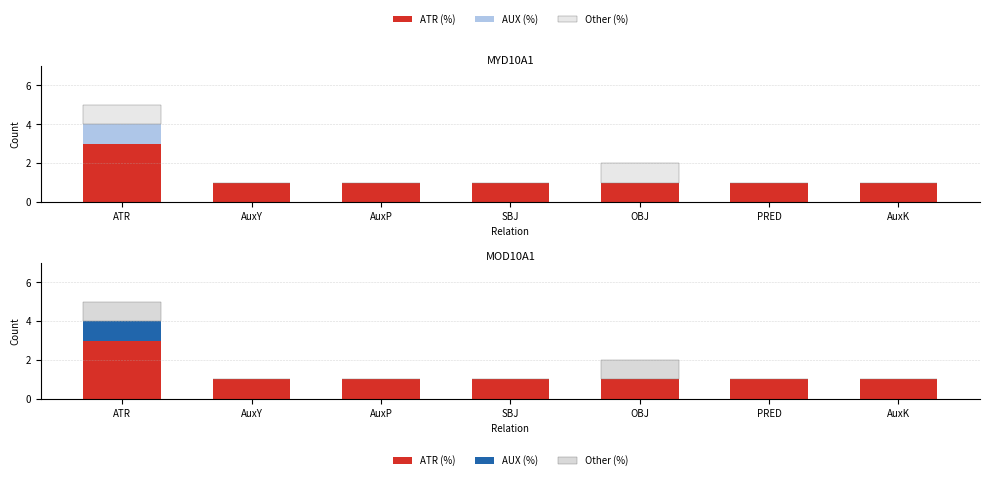

What is the spread (max minus min) of values at AuxP?

1